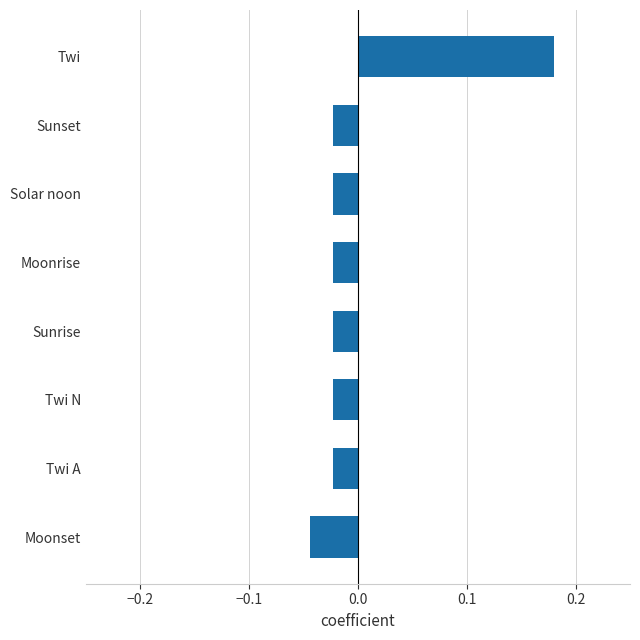

At which category does the chart reach its minimum across all series?

Moonset